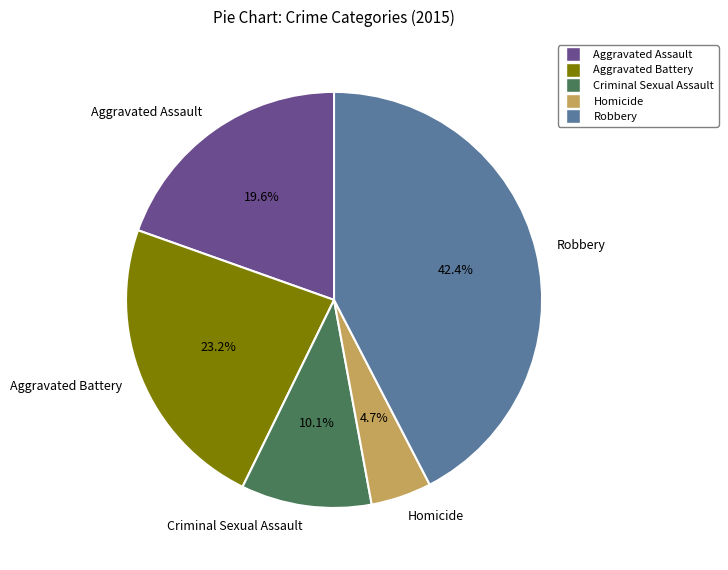

To the nearest percent, what percentage of the pie is Robbery?

42%